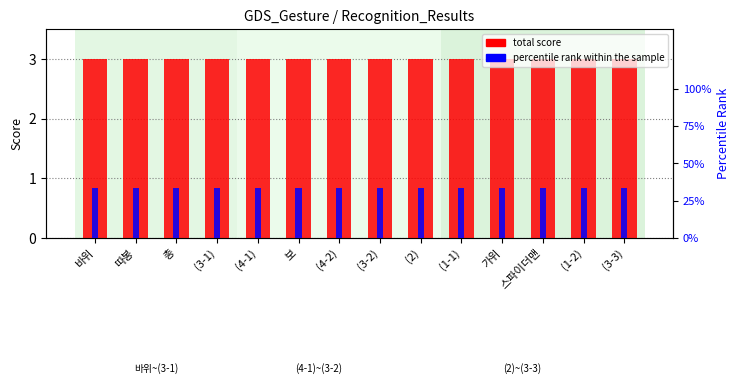

The value of percentile rank within sample at (3-1) is 33.3. True or false?

True